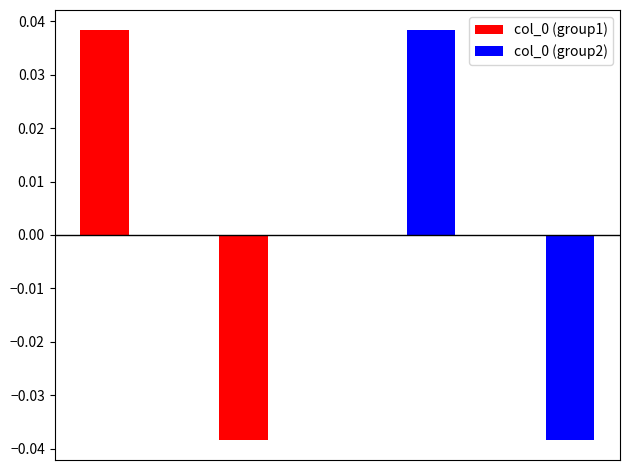

At how many categories does at least one series exceed 0?

2